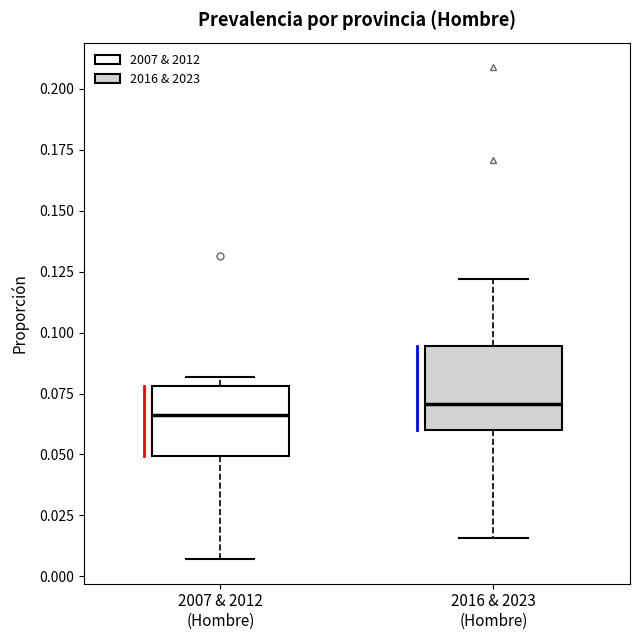

Reading left to right, transcribe this box plot: for each box, give where its median line is, the range the box spans, and where its two whiskers end, as read against the y-axis. The values are not printed on the chart, so give them approximately, as read against the axis.

2007 & 2012 (Hombre): median 0.065, box 0.050 to 0.080, whiskers 0.005 to 0.080 (just above the box's upper edge)
2016 & 2023 (Hombre): median 0.070, box 0.060 to 0.095, whiskers 0.015 to 0.120